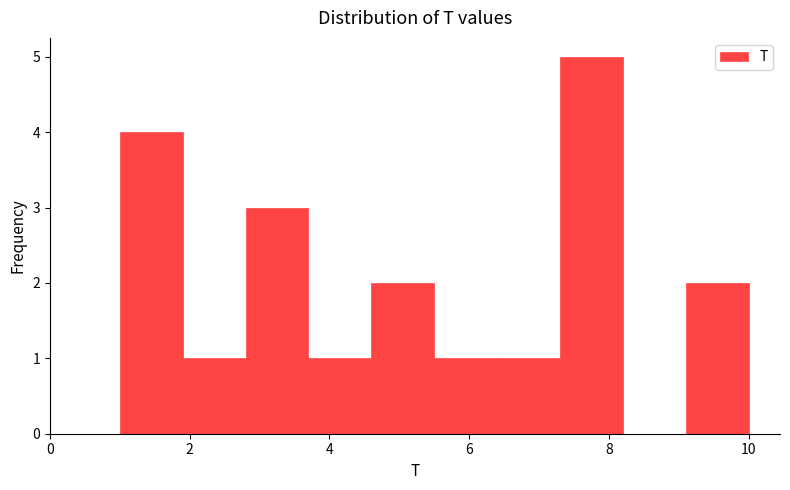

Reading left to right, list every bar in this chart as the range it spans on the x-axis followed by its height. Neither the bar edges nor the heights are printed on the chart, so give them approximately, as read against the axes.

1.0 to 1.9: 4
1.9 to 2.8: 1
2.8 to 3.7: 3
3.7 to 4.6: 1
4.6 to 5.5: 2
5.5 to 6.4: 1
6.4 to 7.3: 1
7.3 to 8.2: 5
8.2 to 9.1: 0
9.1 to 10.0: 2